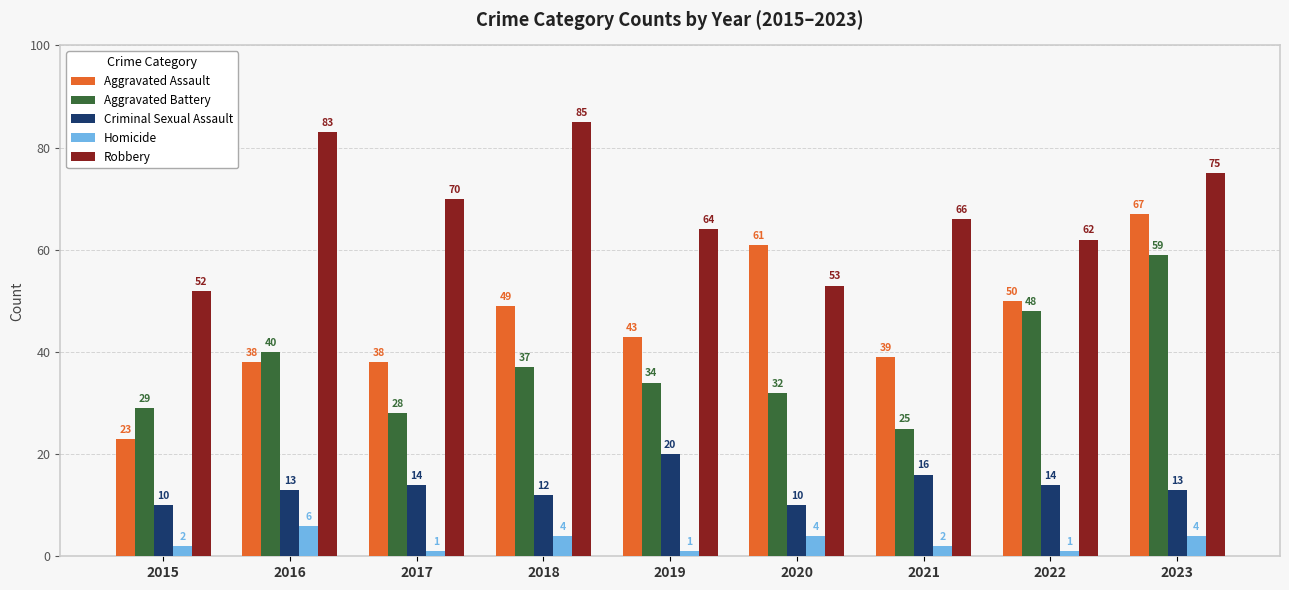

What is the maximum value for Homicide?

6